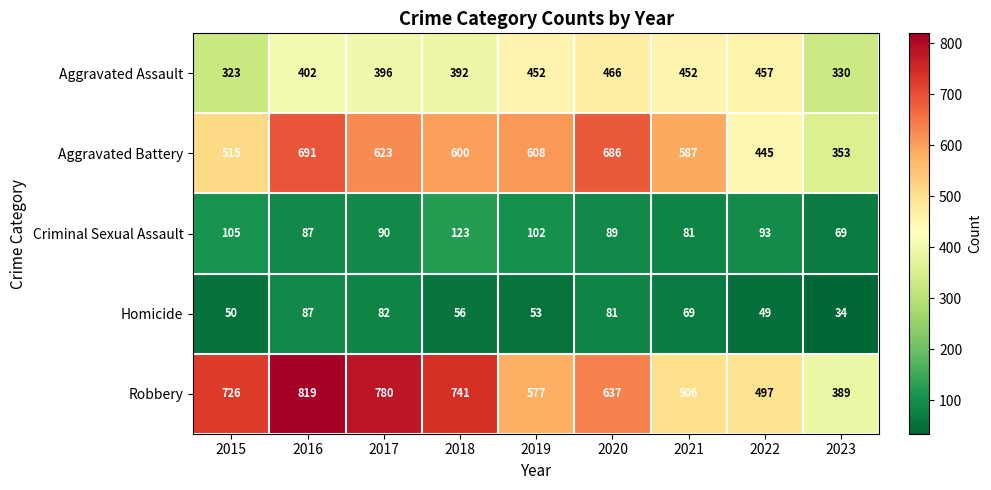

True or false: Aggravated Assault has a value of 330 at 2023.

True